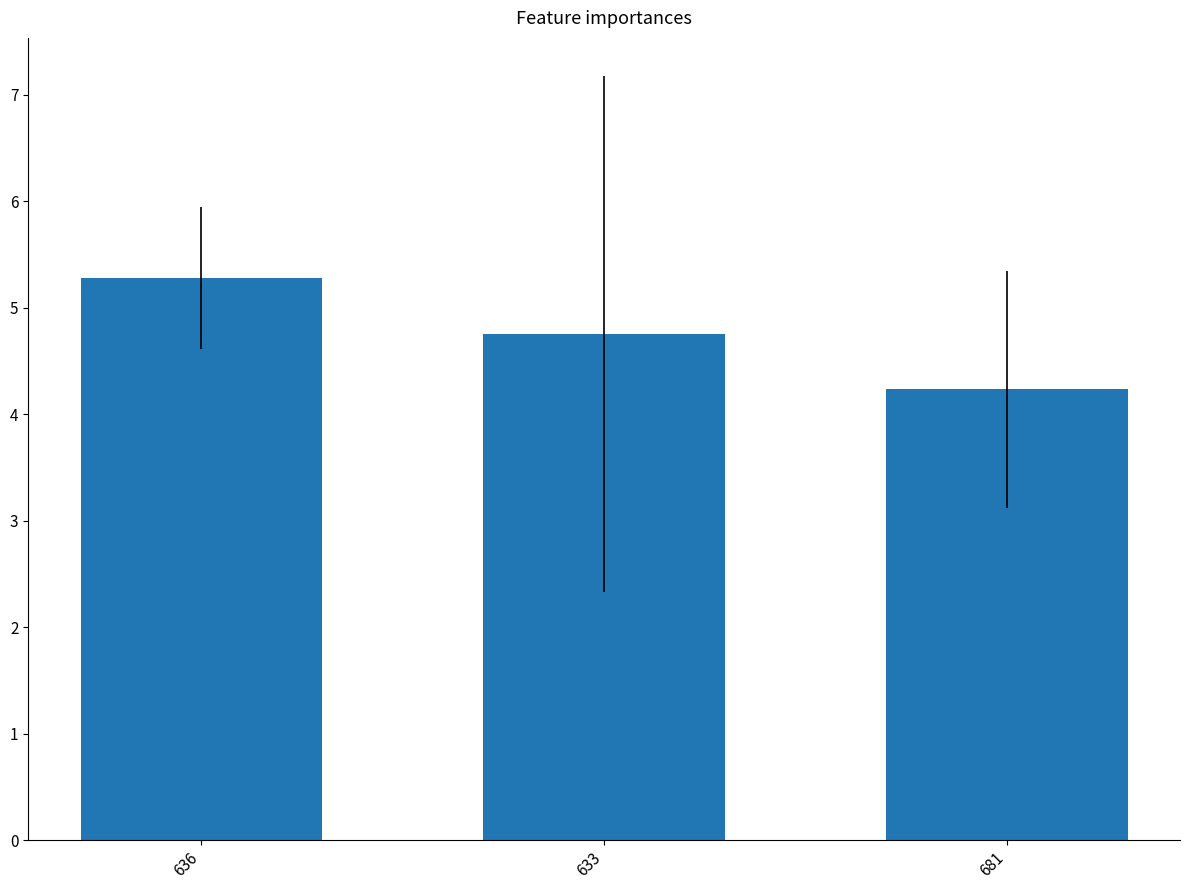

What is the label of the 1st bar from the right?

681